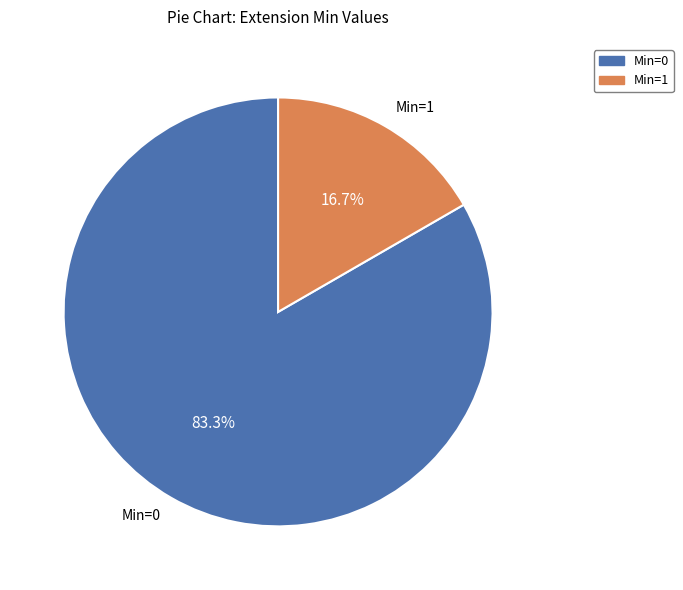

Is there any slice that represents more than half of the pie?

Yes